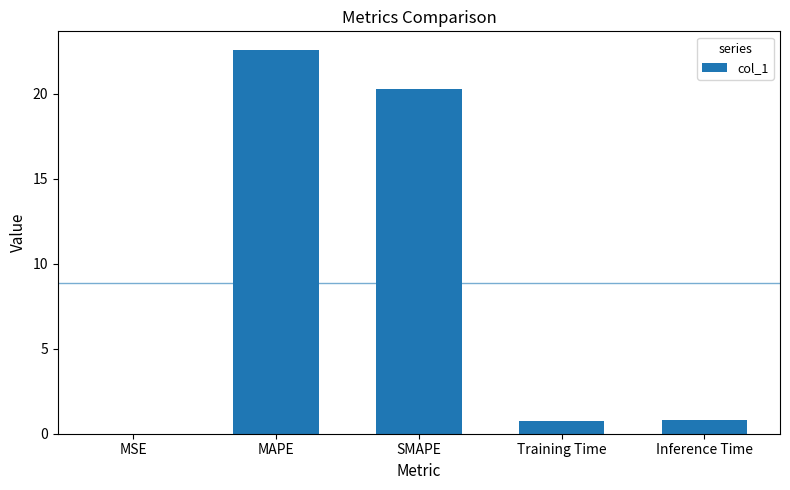

The chart shows a value of 20.3 at SMAPE. True or false?

True